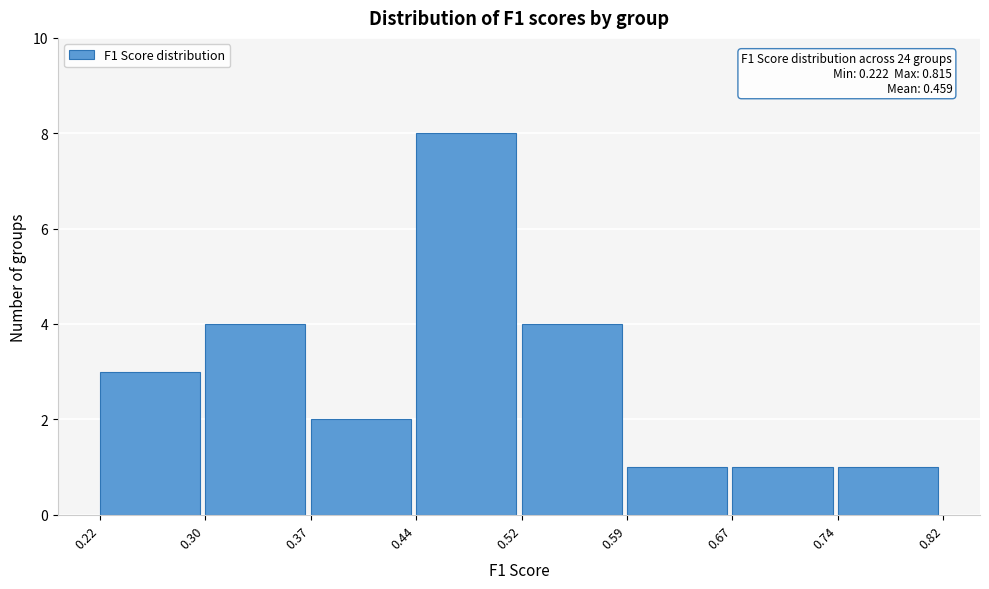

Which range on the x-axis has the tallest bar?

0.44 to 0.52